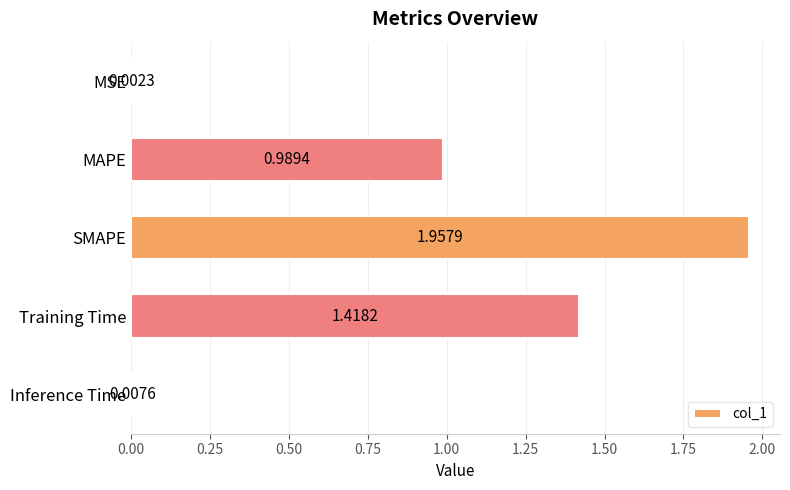

What is the change in value from MAPE to Inference Time?

-1.0